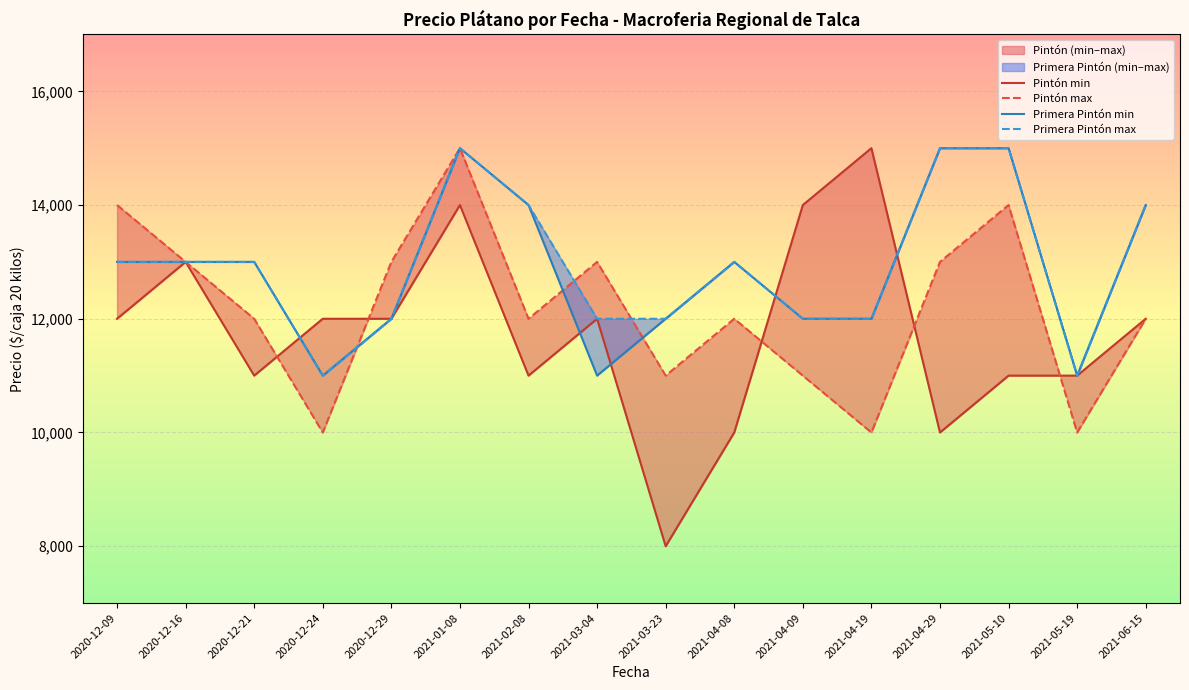

What is the difference between the maximum and minimum values in the Pintón max series?

5000